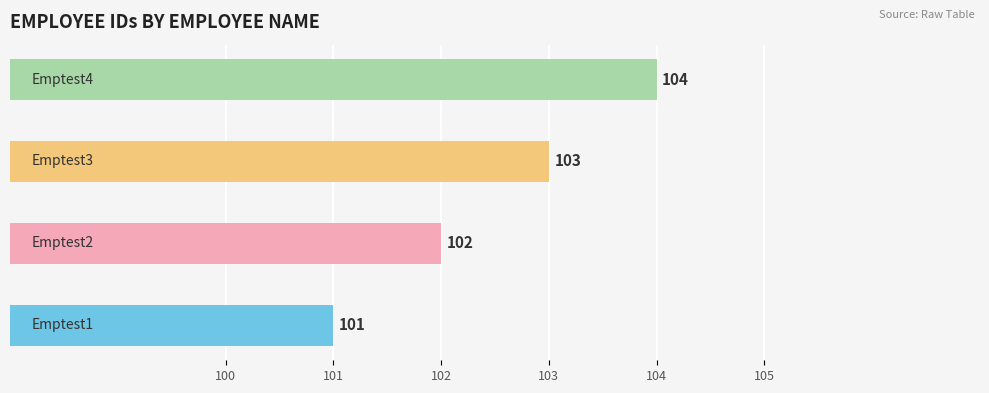

What is the greatest value displayed?

104